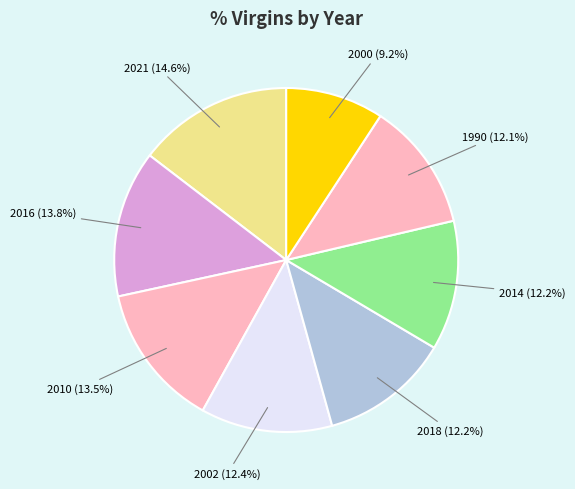

What percentage do 2002 (12.4%) and 2000 (9.2%) together represent?

21.6%